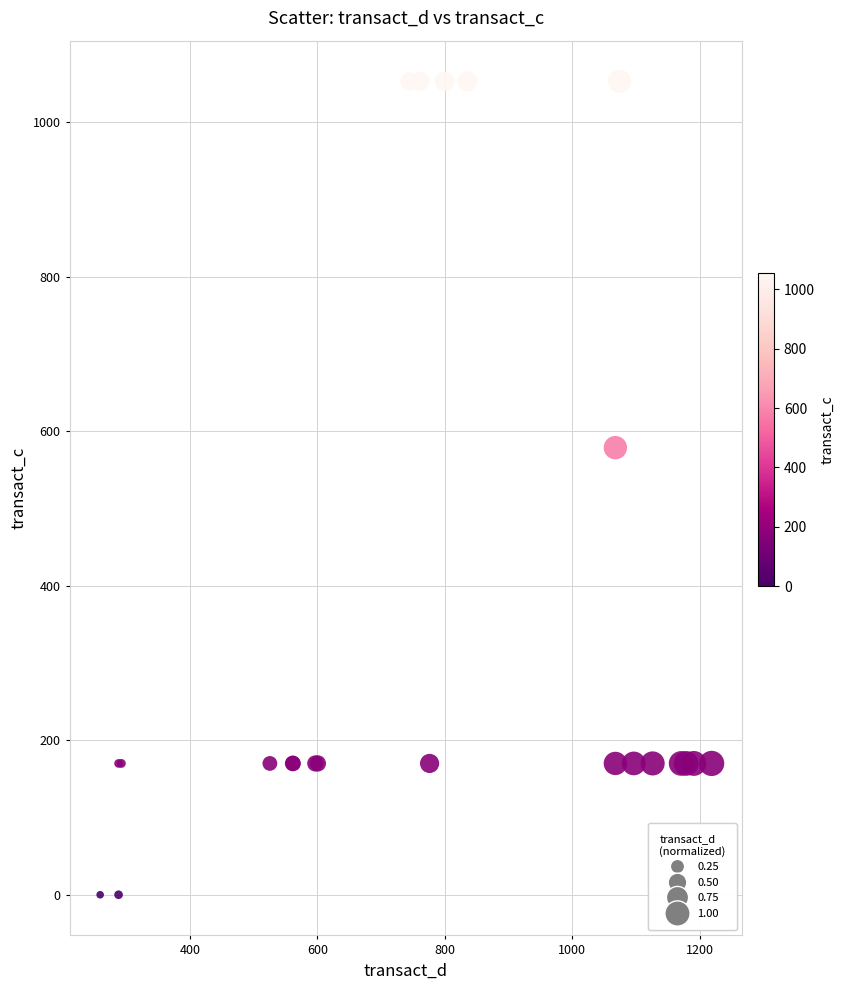

What Y value in the scatter plot is closest to 526?

578.8